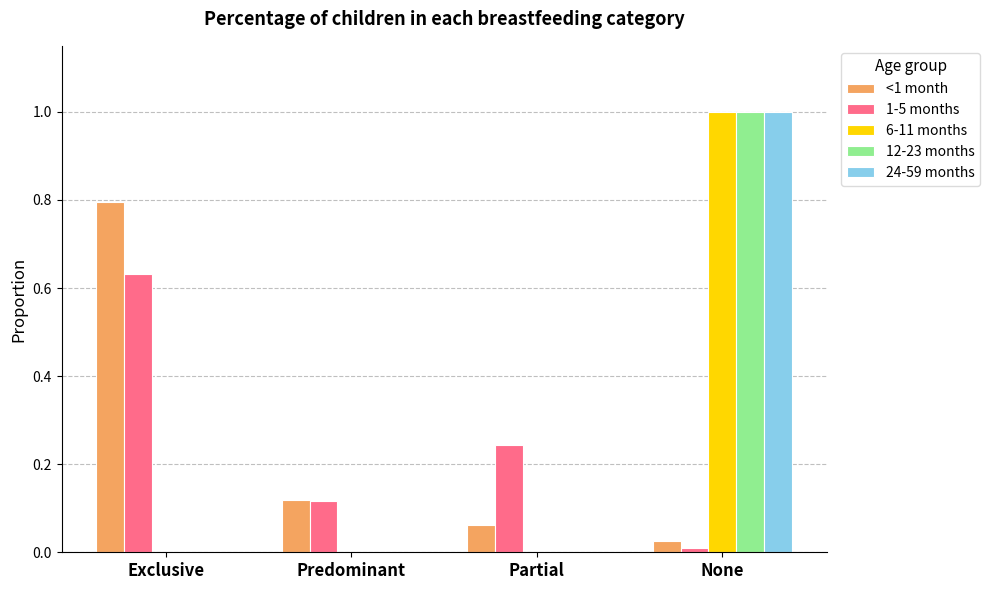

Between Predominant and Partial, which series saw the biggest shift?

1-5 months